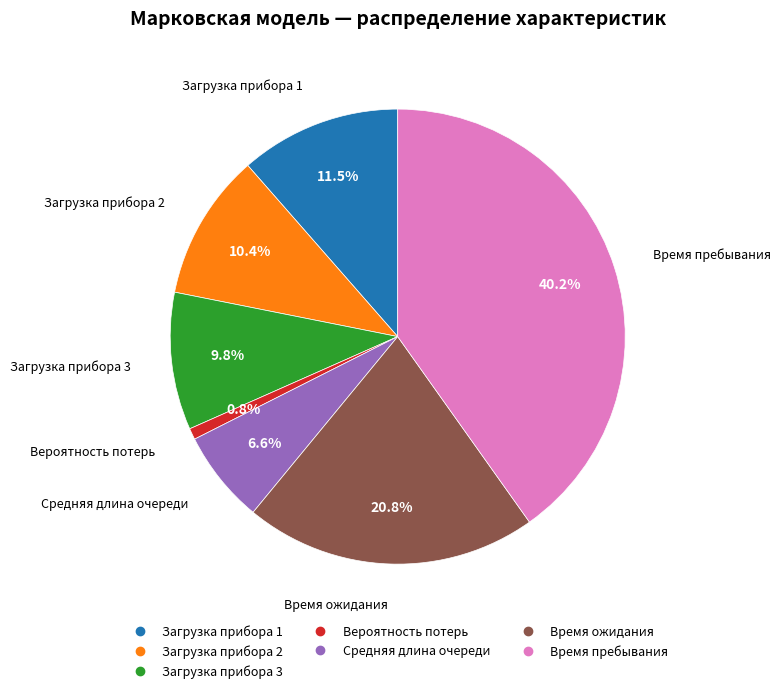

Count the number of slices in the pie.

7